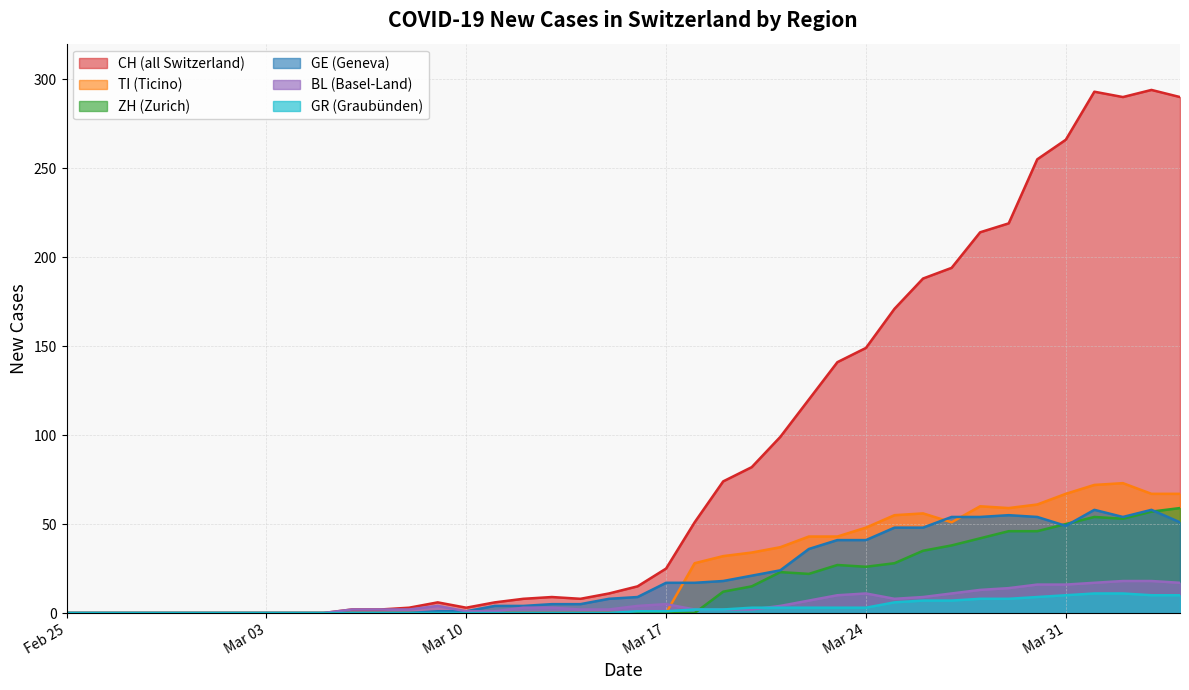

The TI series shows 34 at 2020-03-09. True or false?

False